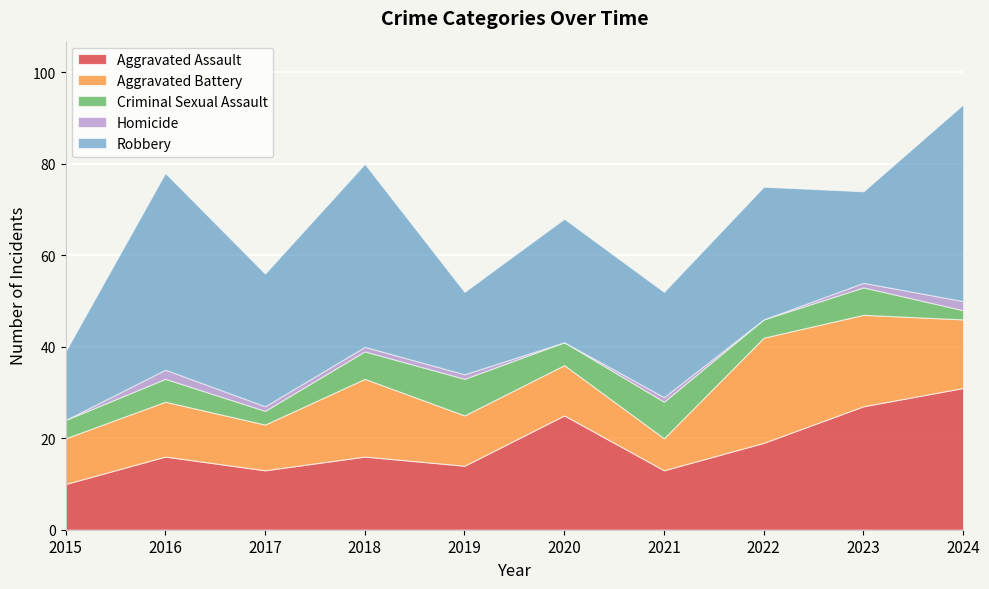

Count the Criminal Sexual Assault values in the range 4 to 6.

6